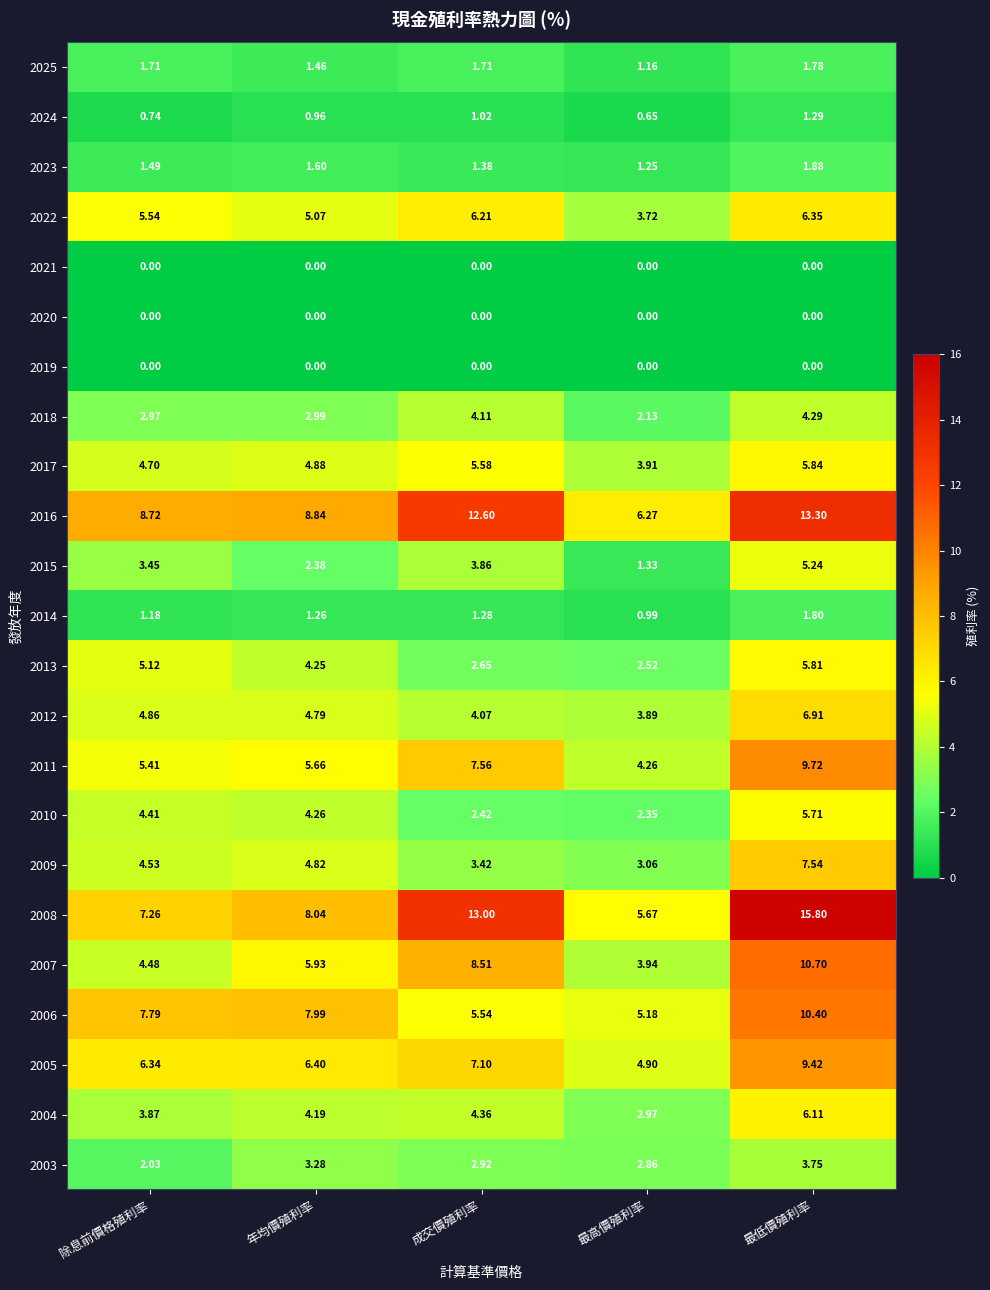

Which category has the highest value in the 2013 series?

最低價殖利率